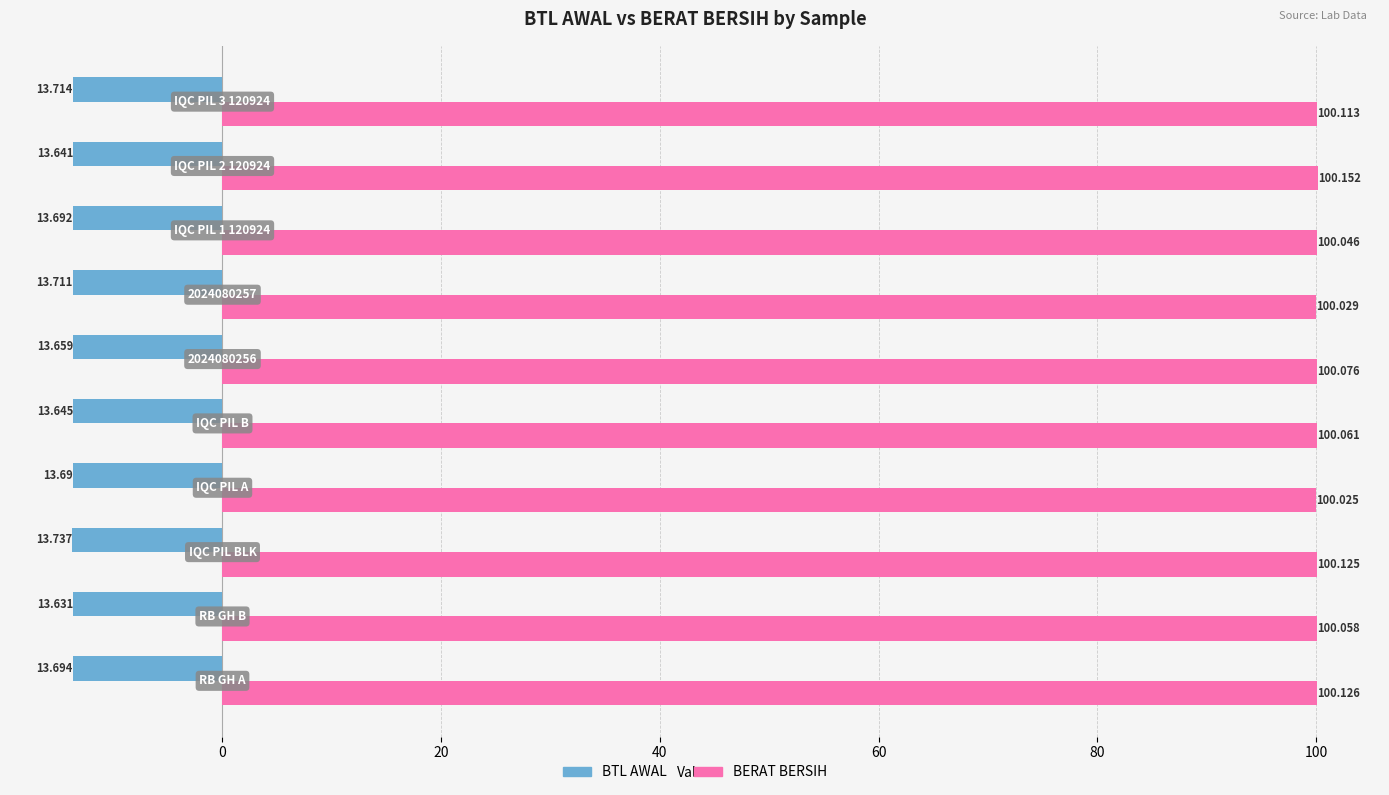

What are all the series names shown in the legend?

BTL AWAL, BERAT BERSIH